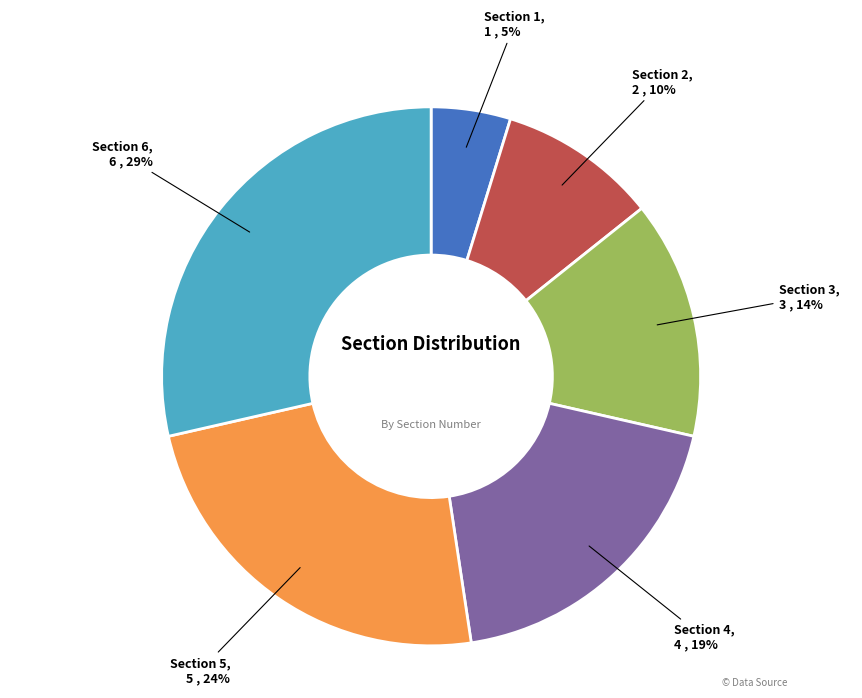

Is it true that Section 6 is 29% of the pie?

True